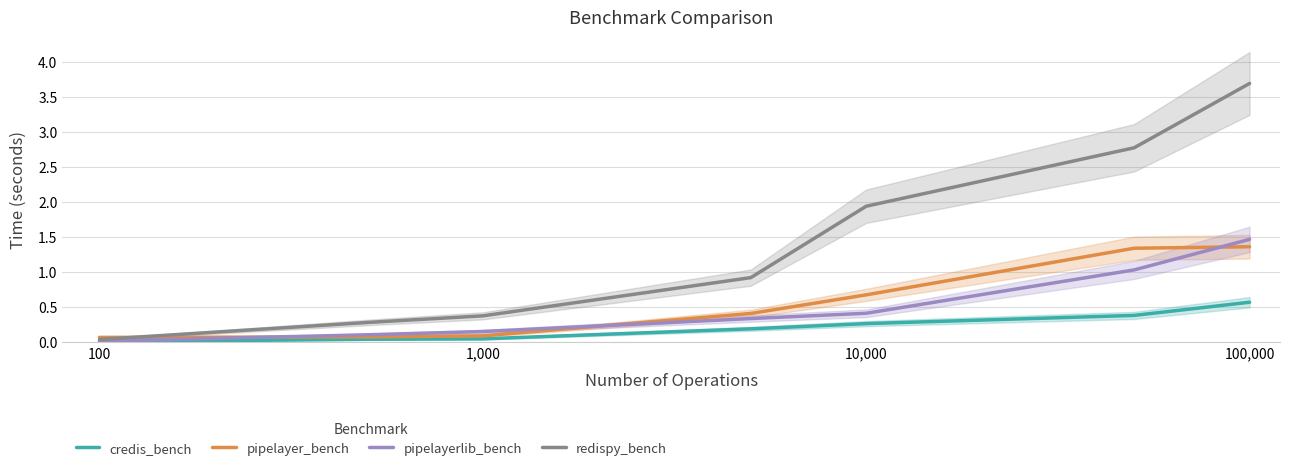

Between 1,000 and 1,000,000, which series saw the biggest shift?

redispy_bench